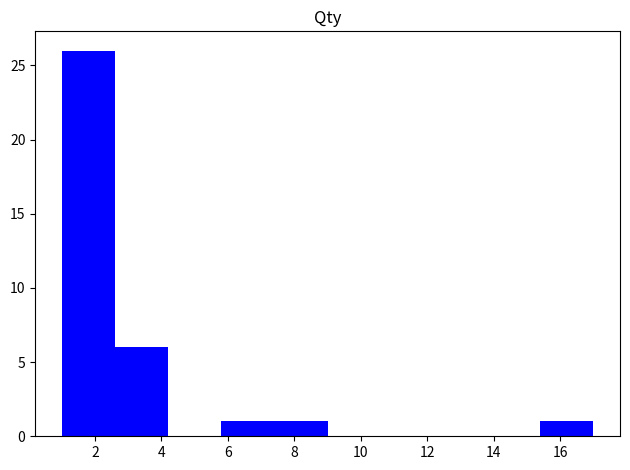

Reading left to right, list every bar in this chart as the range it spans on the x-axis followed by its height. The values are not printed on the chart, so give them approximately, as read against the axis.

1.0 to 2.6: 26
2.6 to 4.2: 6
4.2 to 5.8: 0
5.8 to 7.4: 1
7.4 to 9.0: 1
9.0 to 10.6: 0
10.6 to 12.2: 0
12.2 to 13.8: 0
13.8 to 15.4: 0
15.4 to 17.0: 1